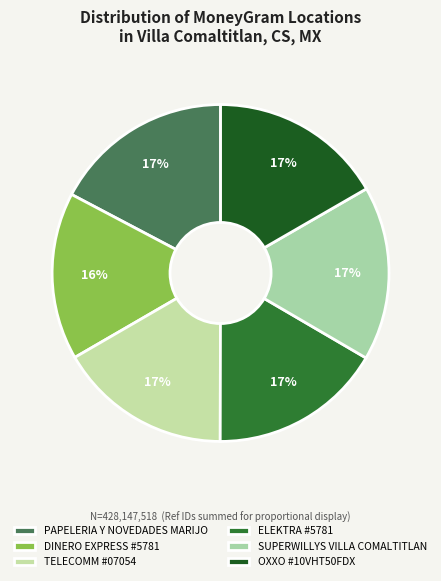

Is the sum of DINERO EXPRESS #5781 and PAPELERIA Y NOVEDADES MARIJO greater than half?

No